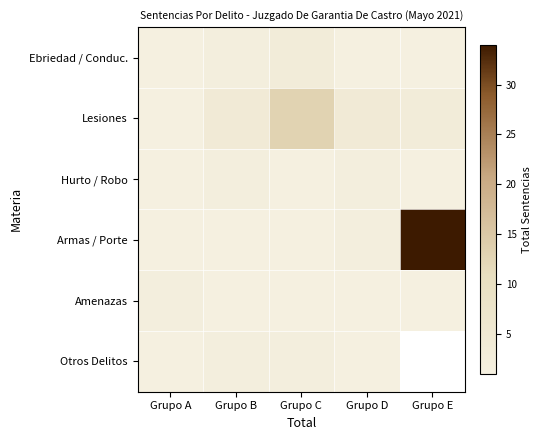

At how many categories does at least one series exceed 11?

2